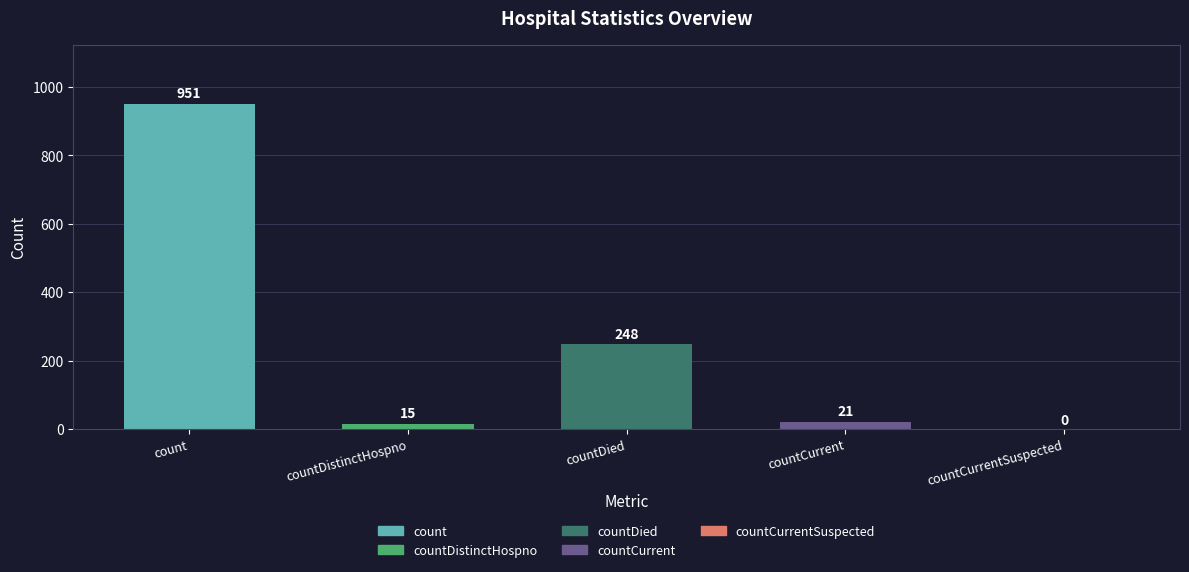

What is the label of the 4th bar from the left?

countCurrent